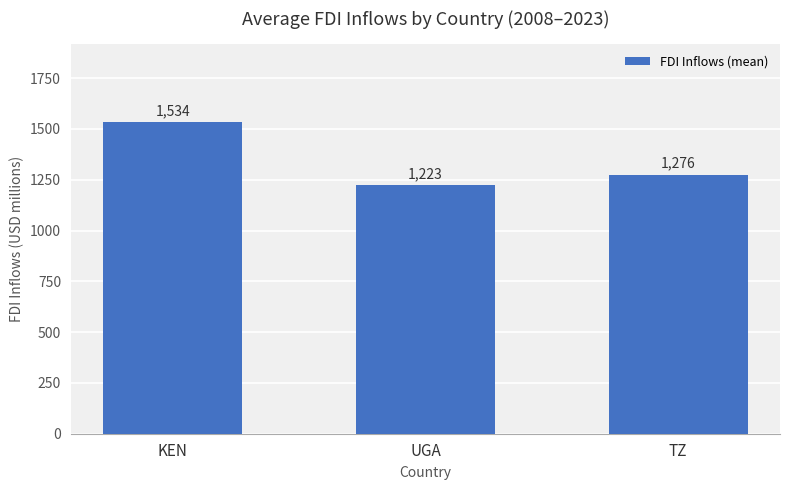

What is the label of the 3rd bar from the left?

TZ